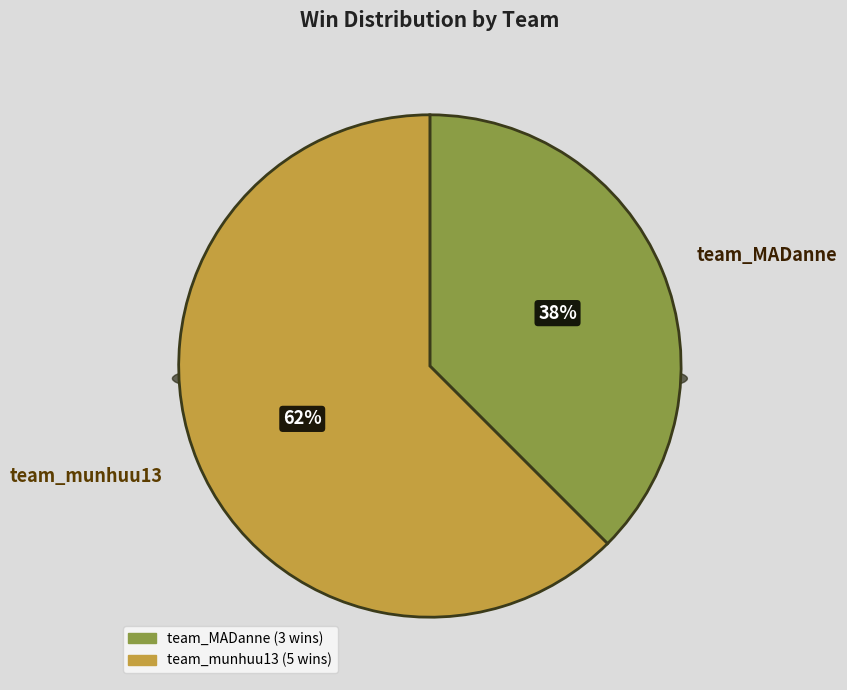

Approximately how many times larger is the value at team_MADanne compared to team_munhuu13?

0.6